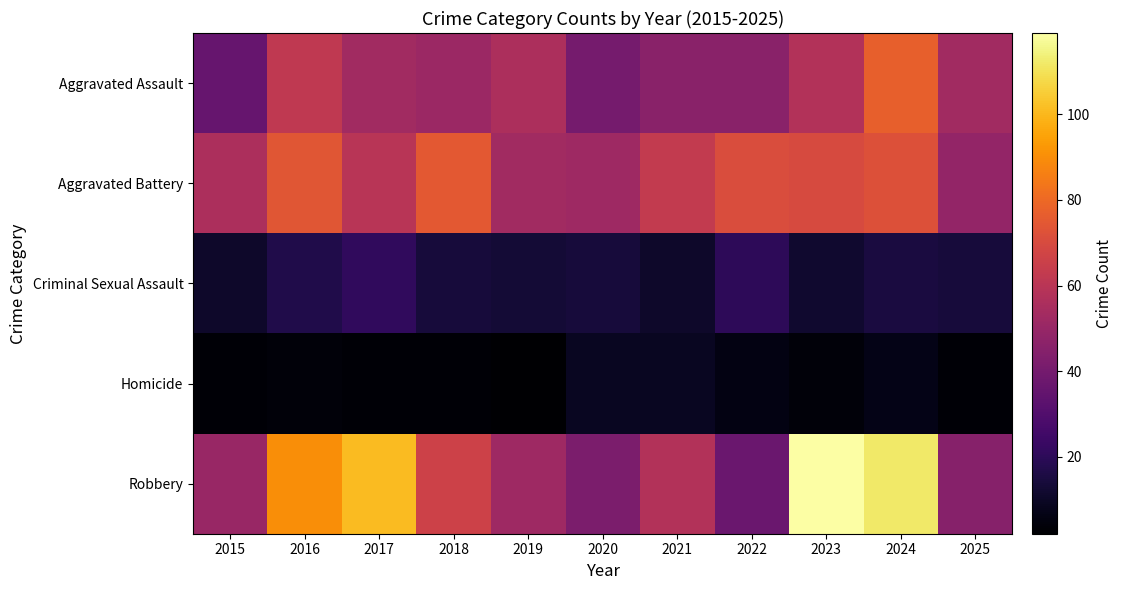

Which label corresponds to the largest value in the chart?

2023